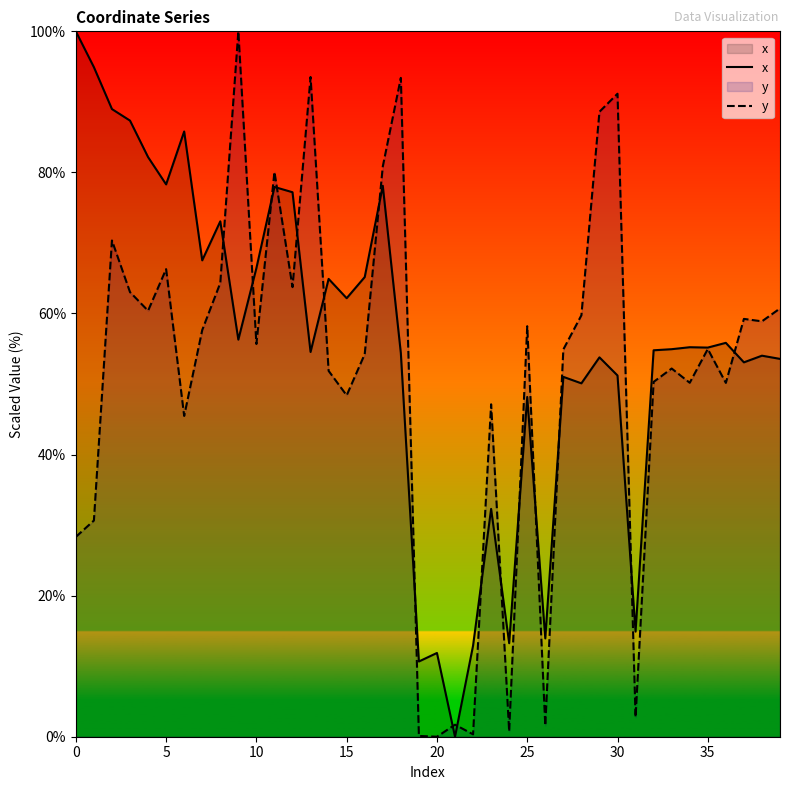

The value of y at 23 is 78.9. True or false?

False